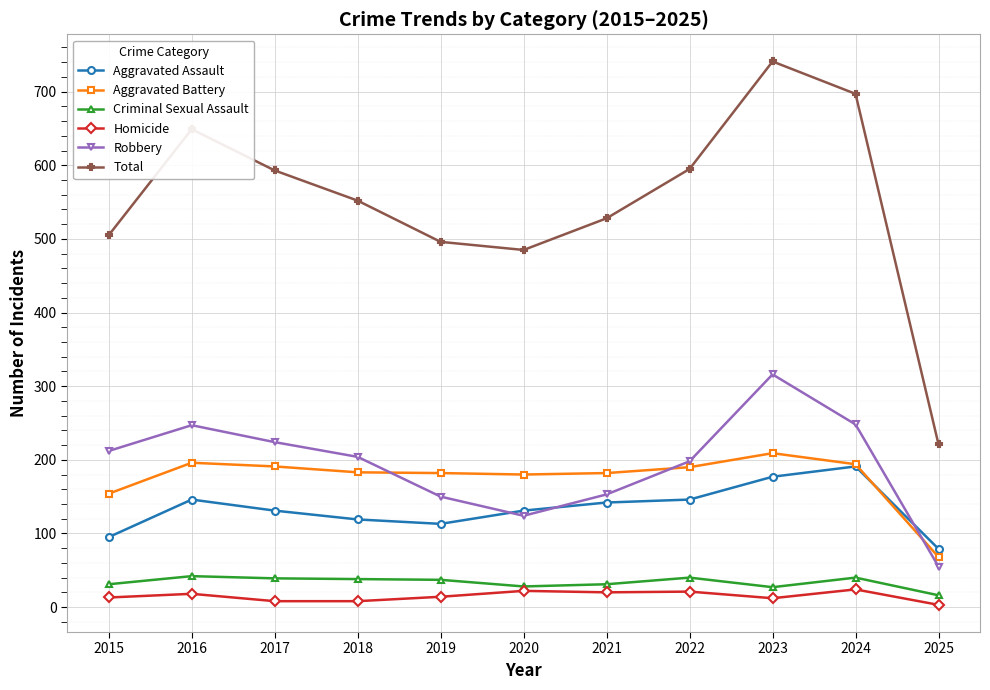

What is the lowest value of the Homicide series?

3